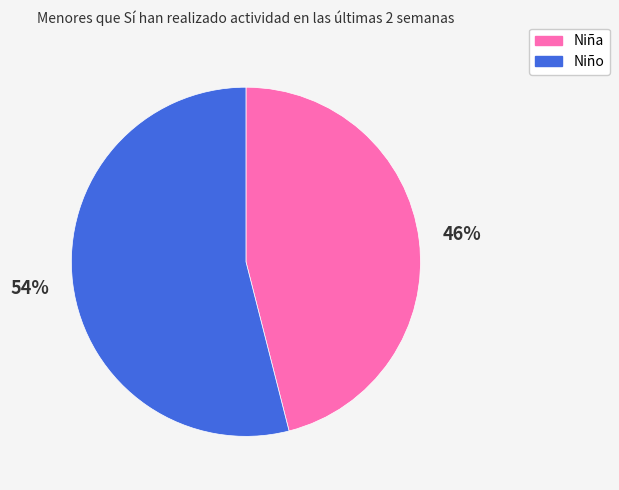

How many segments does this pie chart have?

2